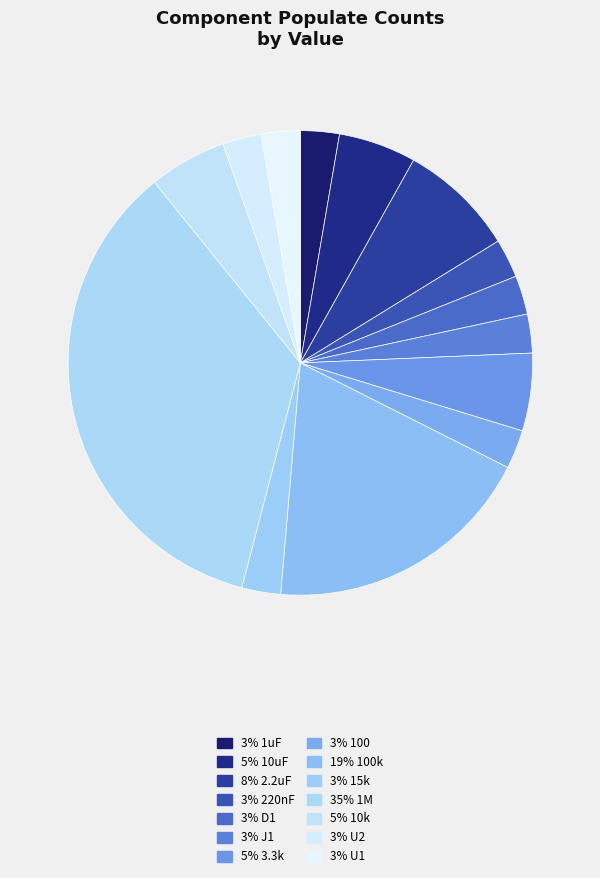

Which category has the biggest portion of the pie?

1M